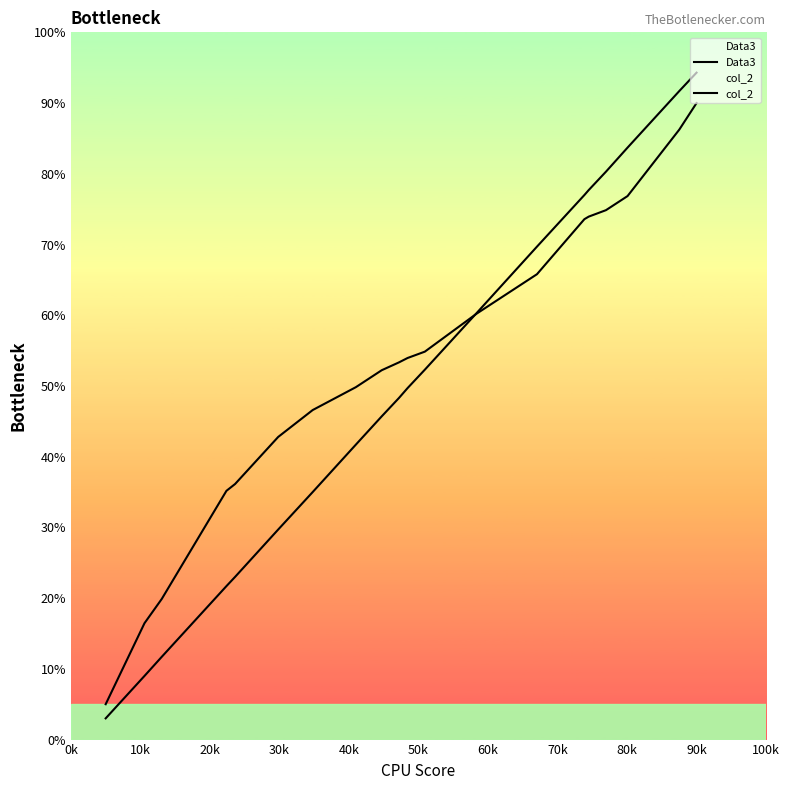

List the series in order of their overall mean, highest first.

Data3, col_2